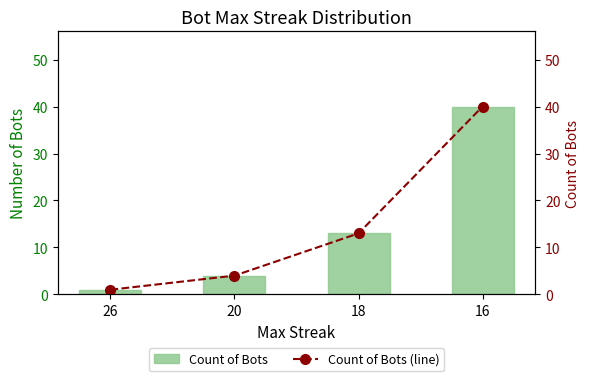

What is the total value across all series at 26?

2